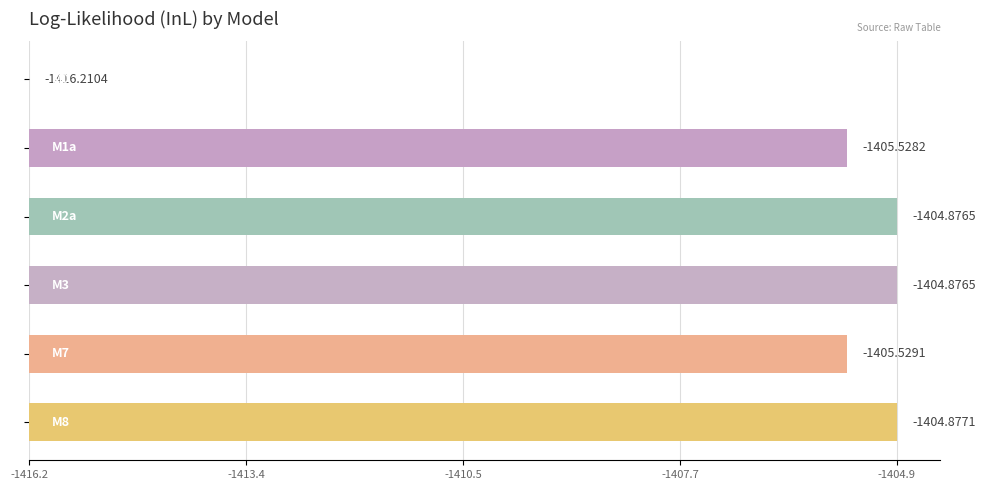

How many values exceed 11?

3